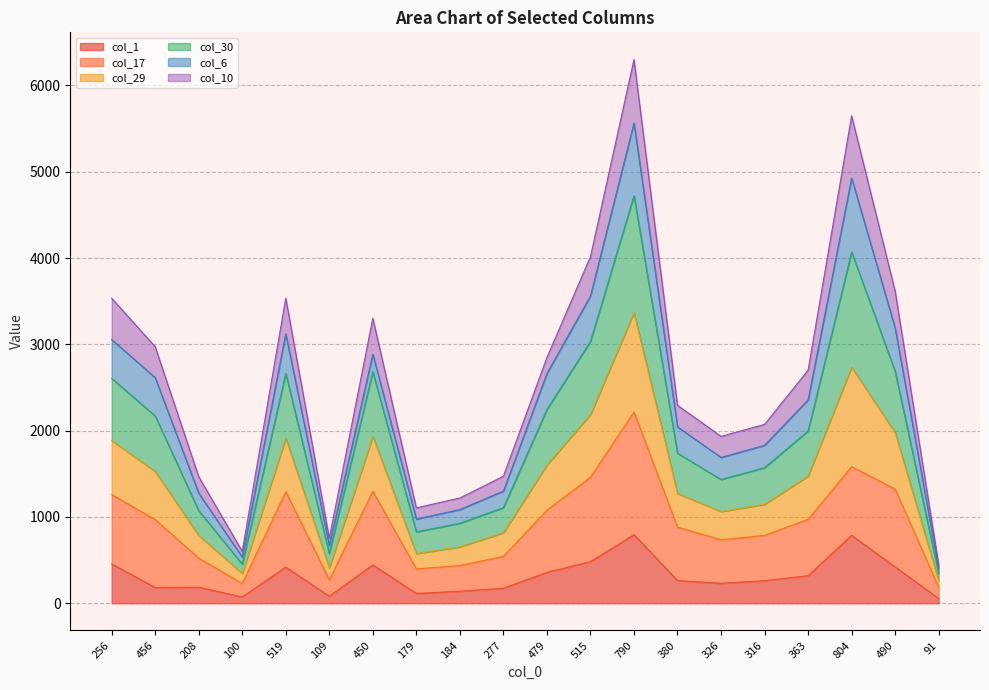

The value of col_1 at 456 is 183. True or false?

True